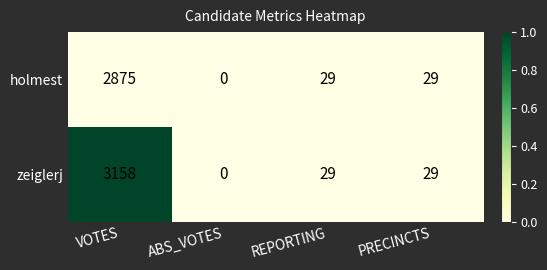

How many categories are shown in the chart?

4